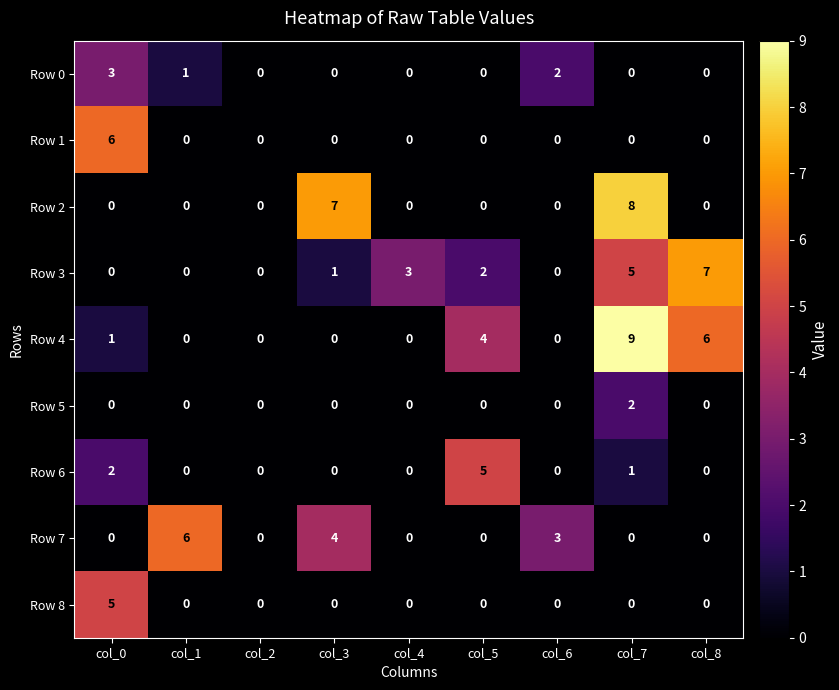

Which category has the highest value across all series?

col_7